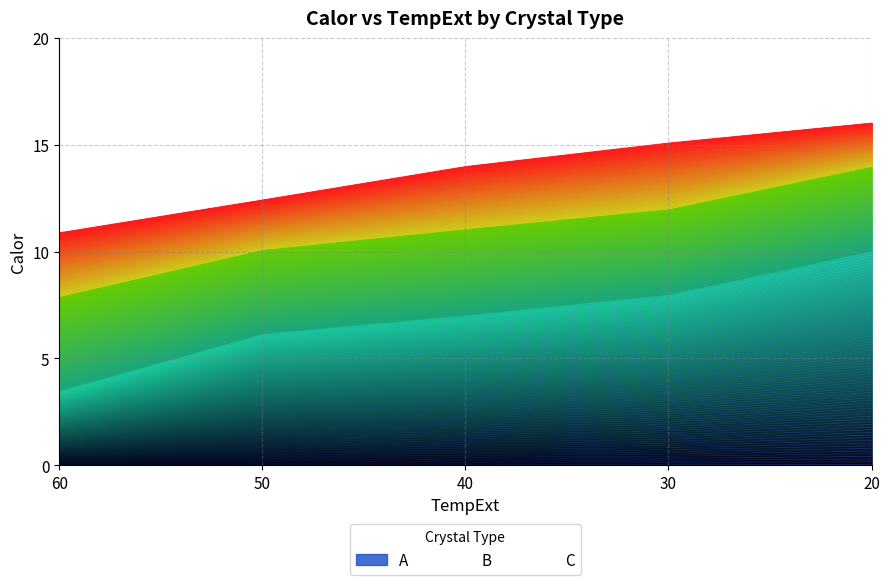

True or false: C has a value of 21.2 at 40.

False